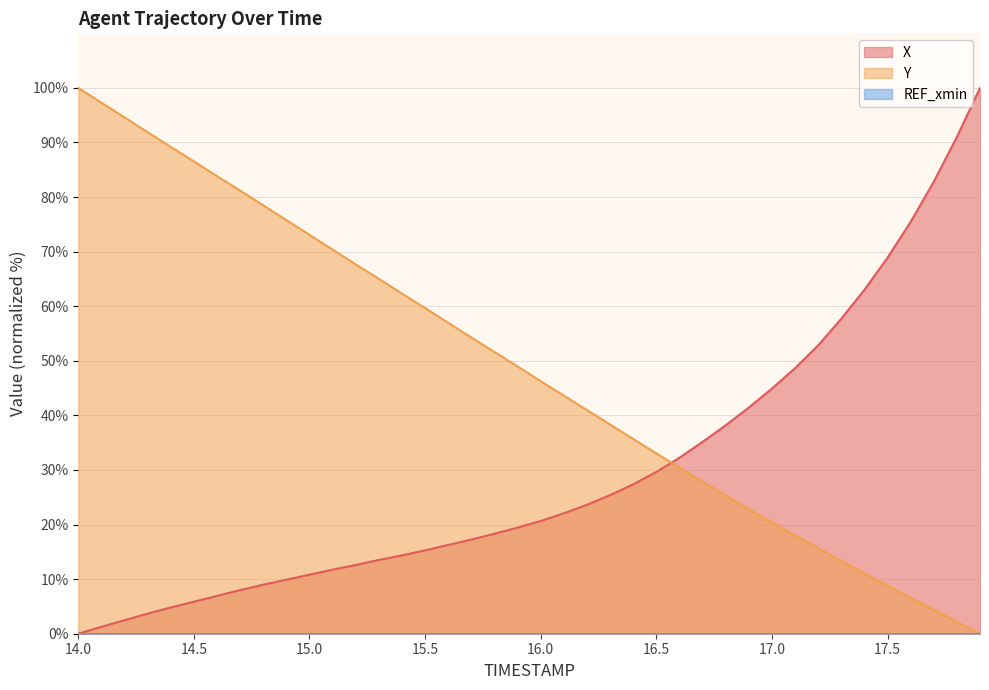

What is the maximum value shown in the chart?

100.0